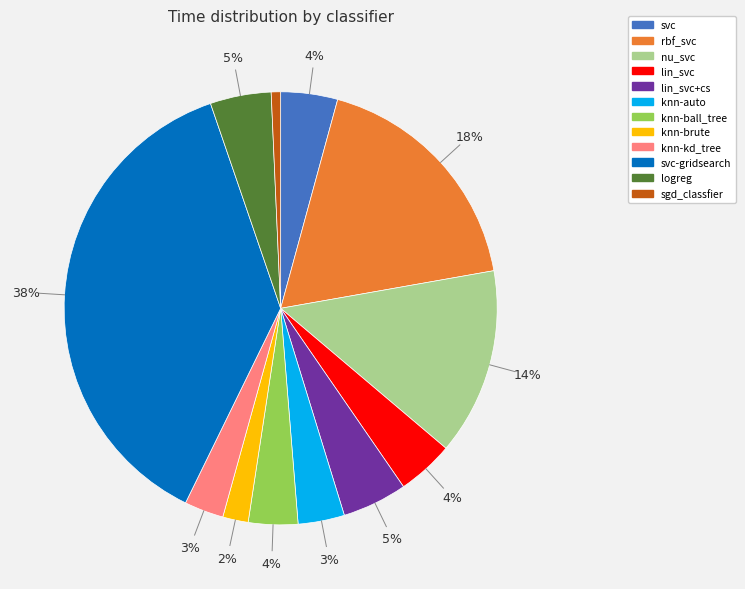

How many slices are in this pie chart?

12